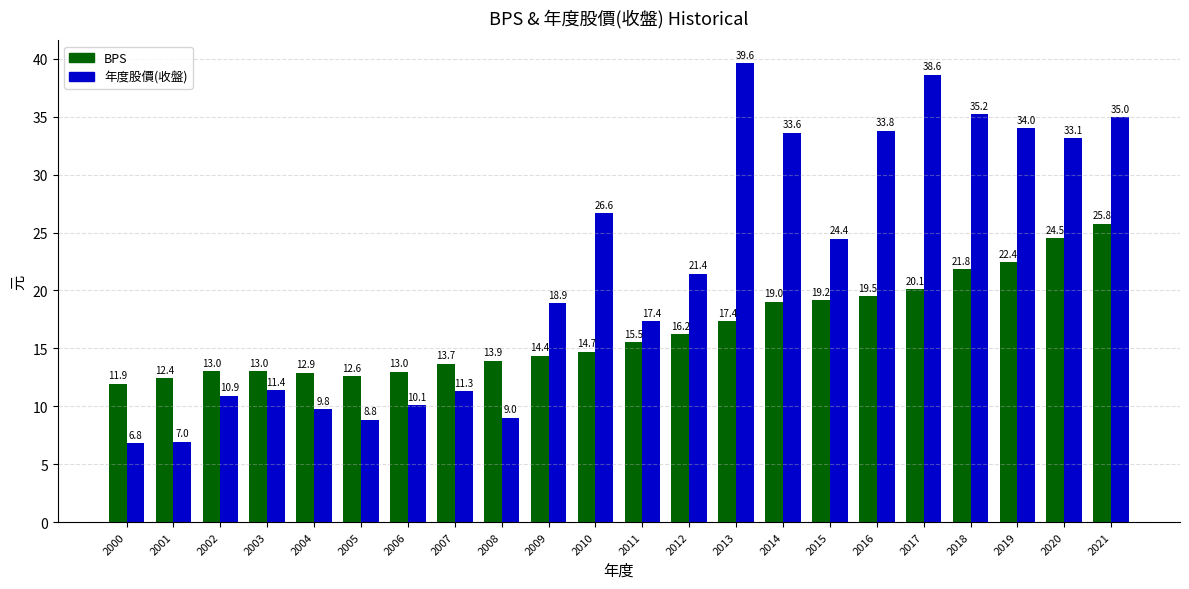

Which category has the highest value across all series?

2013